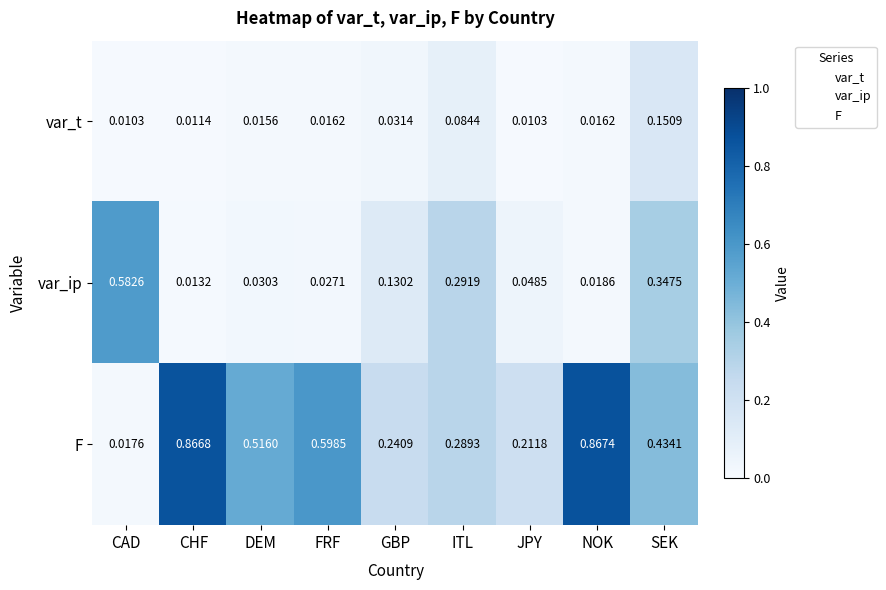

Which category has the highest value in the F series?

NOK